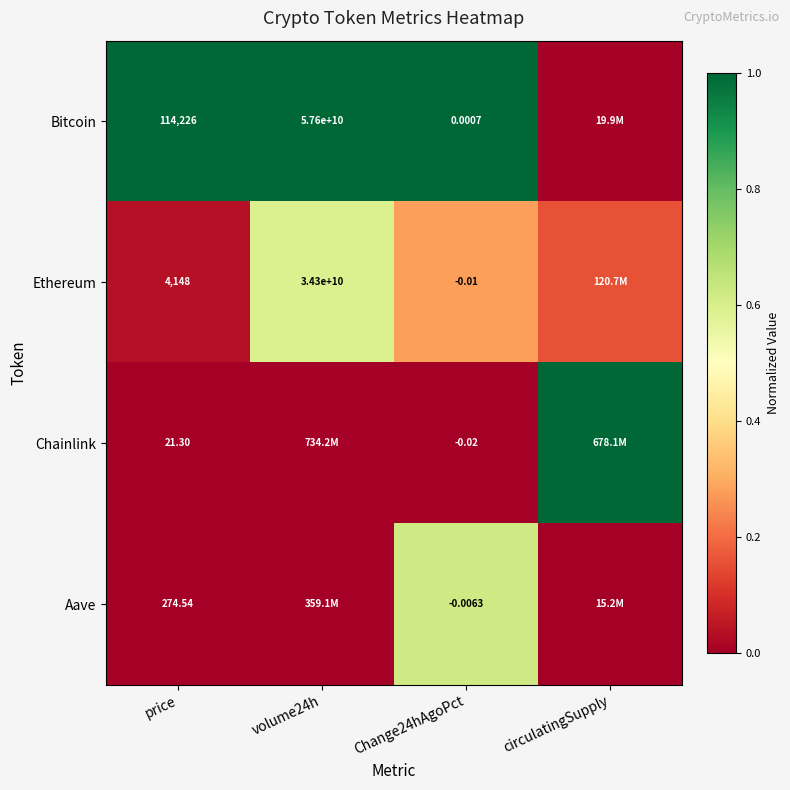

Is the value of Ethereum at volume24h greater than the value of Aave at Change24hAgoPct?

Yes